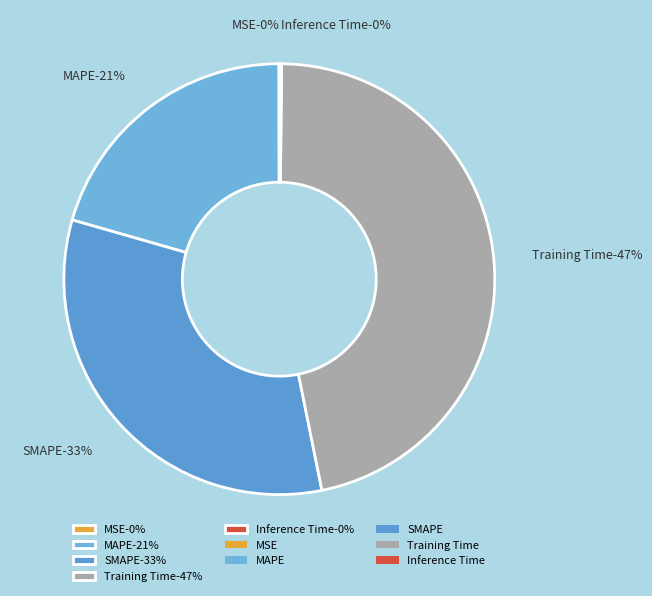

Rank the categories by value from highest to lowest.

Training Time, SMAPE, MAPE, Inference Time, MSE